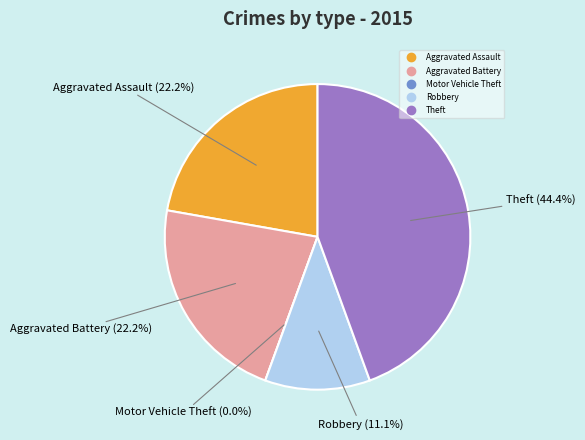

What is the total percentage of Aggravated Assault and Aggravated Battery?

44.4%